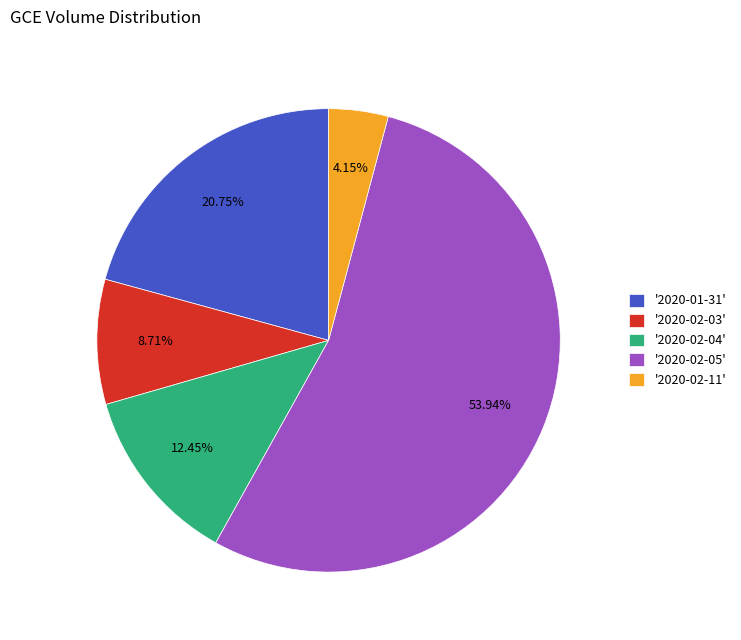

Rank the categories by value from lowest to highest.

'2020-02-11', '2020-02-03', '2020-02-04', '2020-01-31', '2020-02-05'